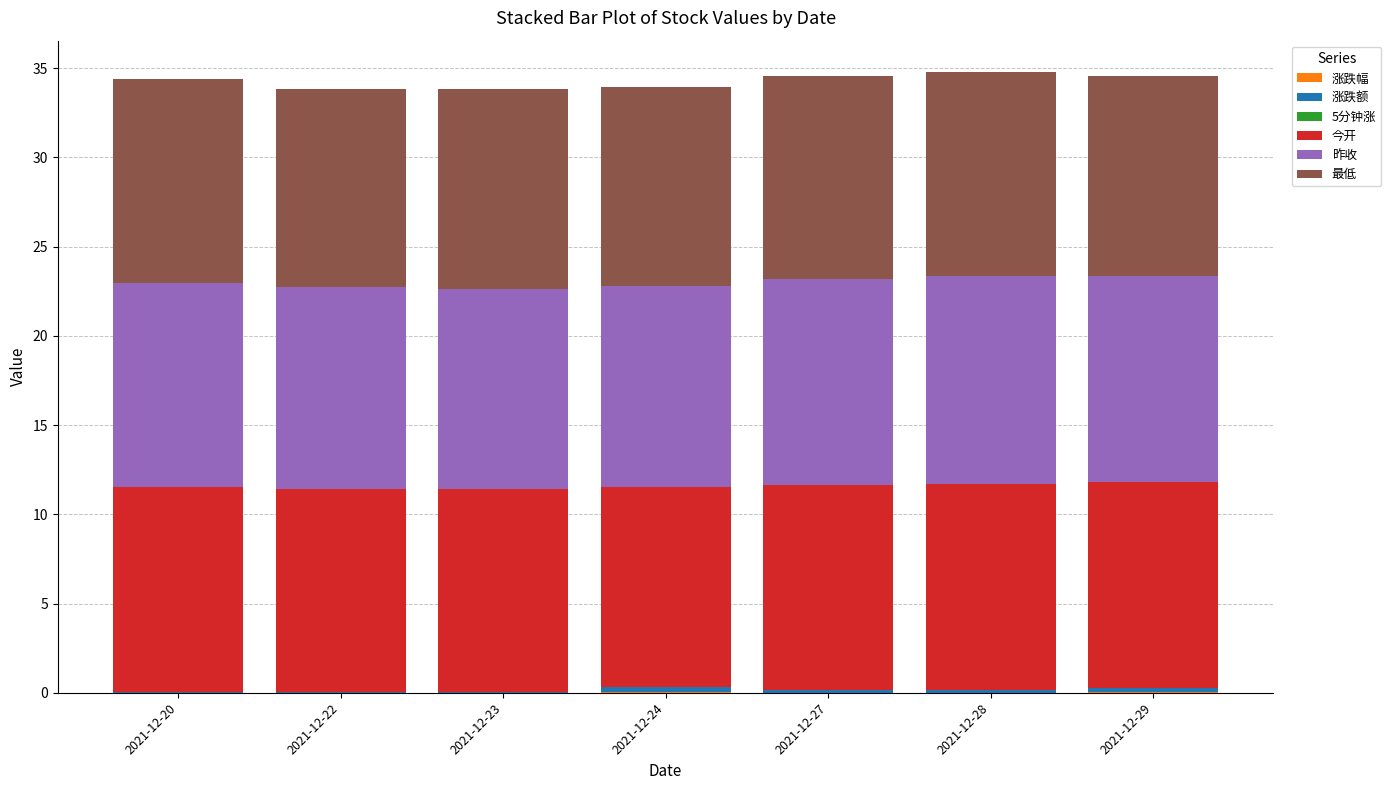

What is the sum of the 今开 values at 2021-12-23 and 2021-12-29?

22.9